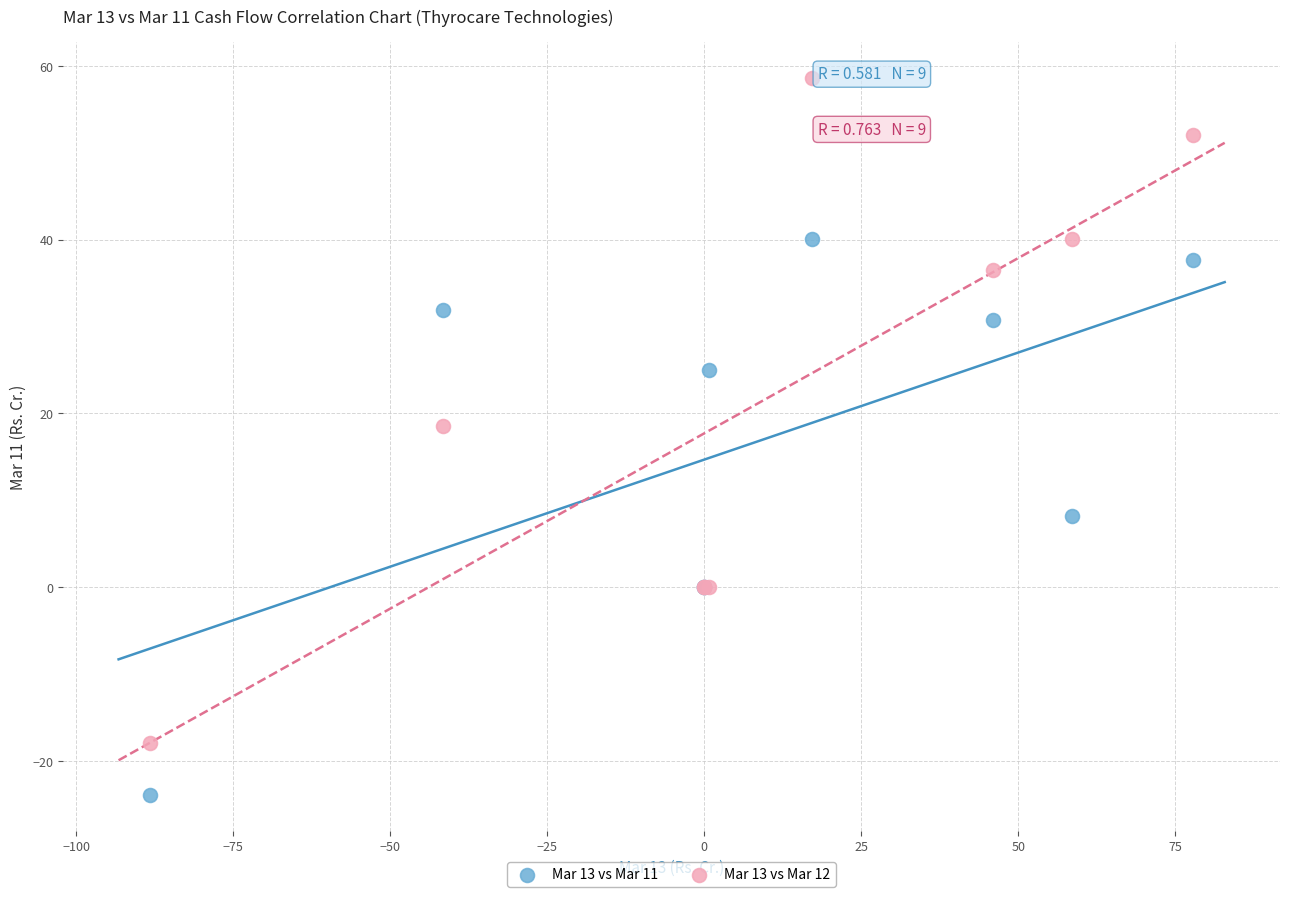

Which series contains the highest Y value?

Mar 13 vs Mar 12